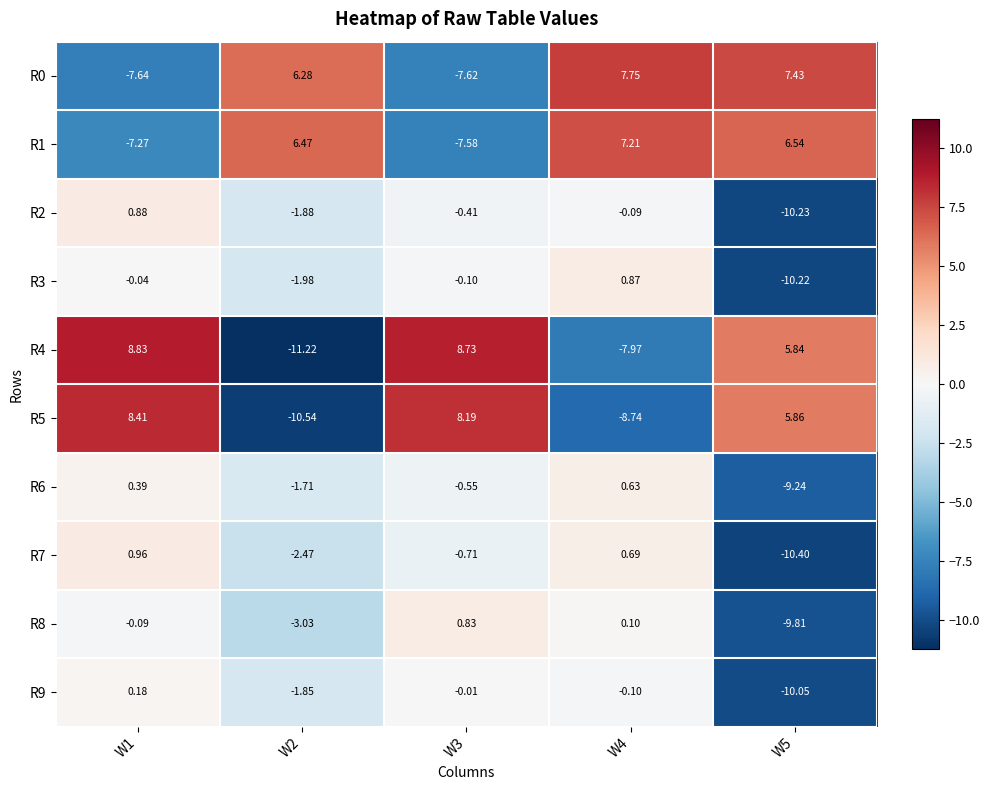

Is the value of R3 at W1 greater than the value of R0 at W5?

No